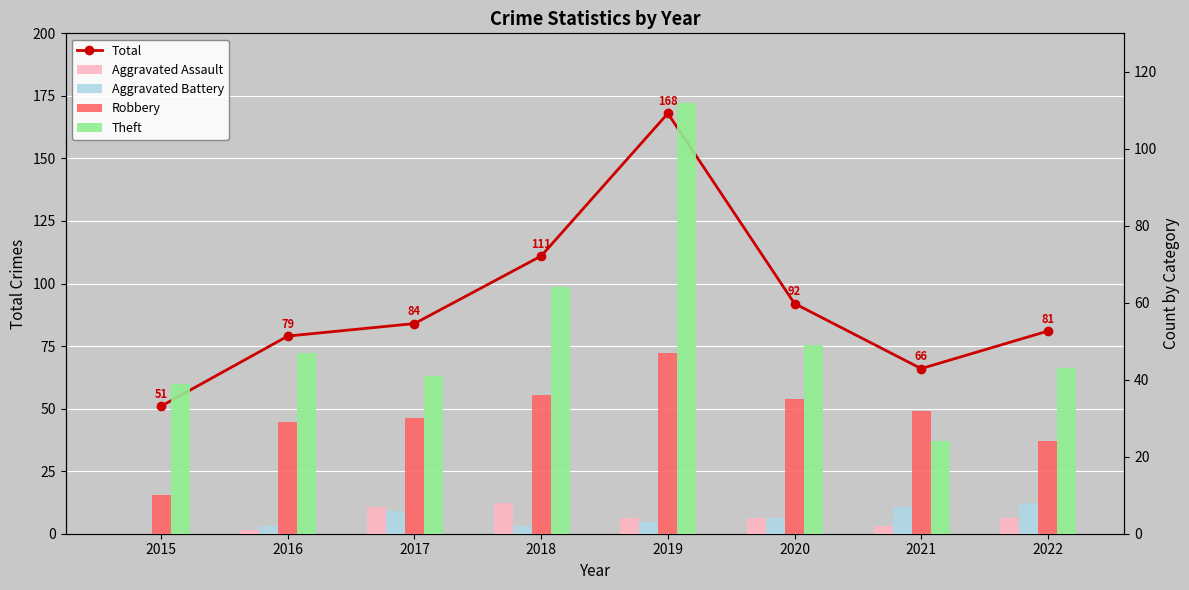

The value of Aggravated Assault at 2022 is 6. True or false?

False